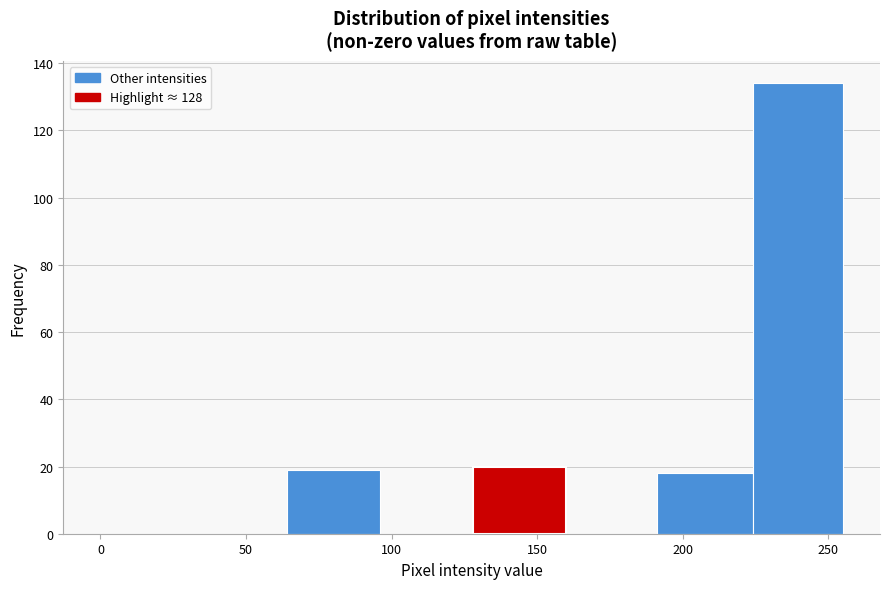

Over which range of the x-axis is the bar tallest?

224 to 255